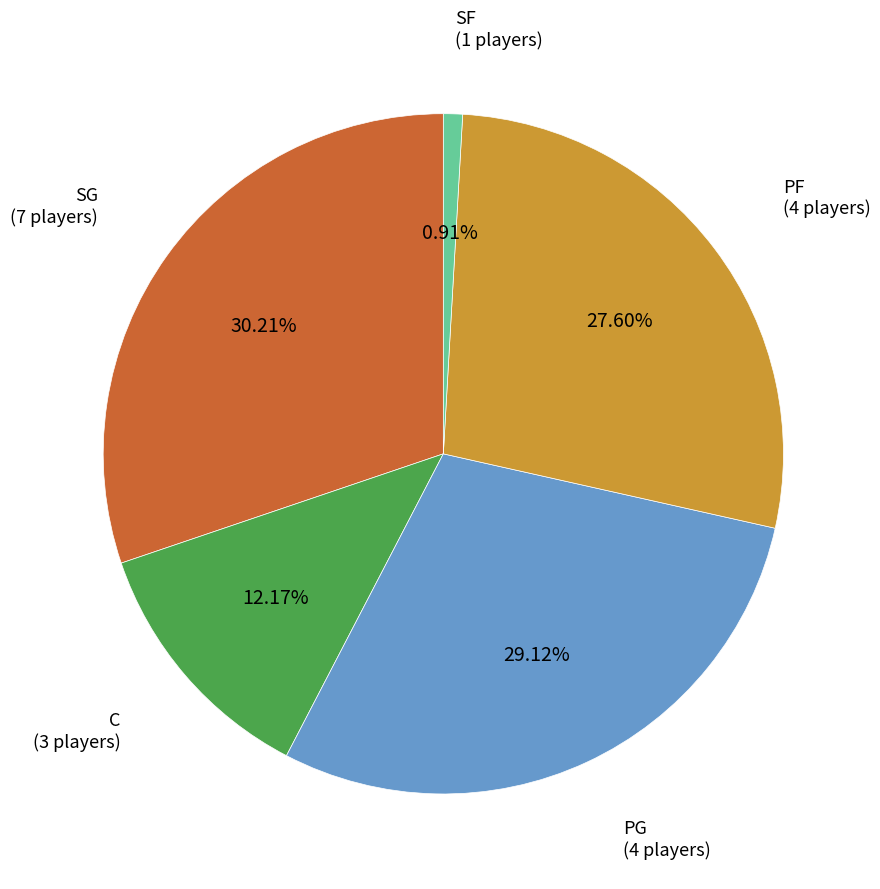

Is there any slice that represents more than half of the pie?

No